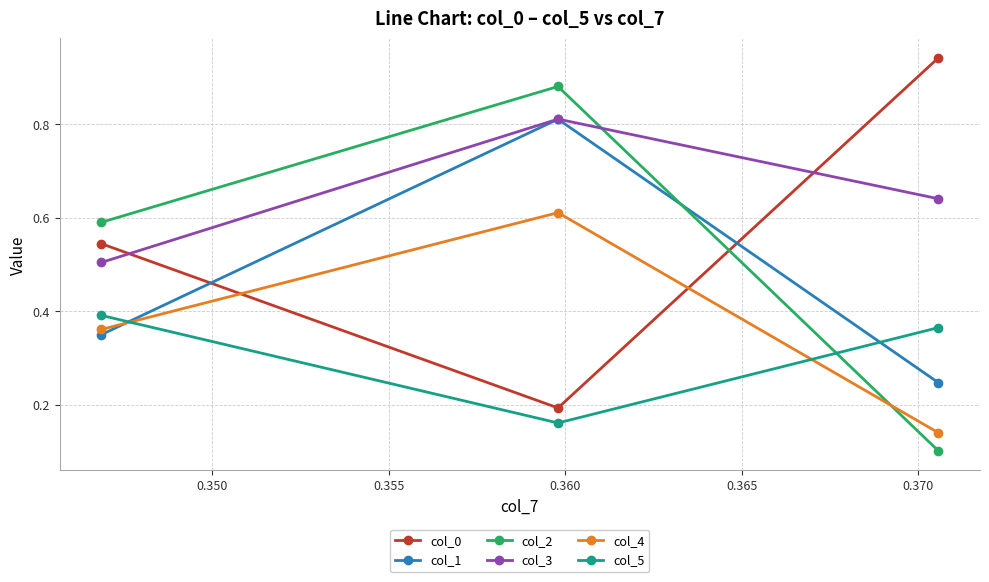

What is the sum of all col_1 values?

1.4